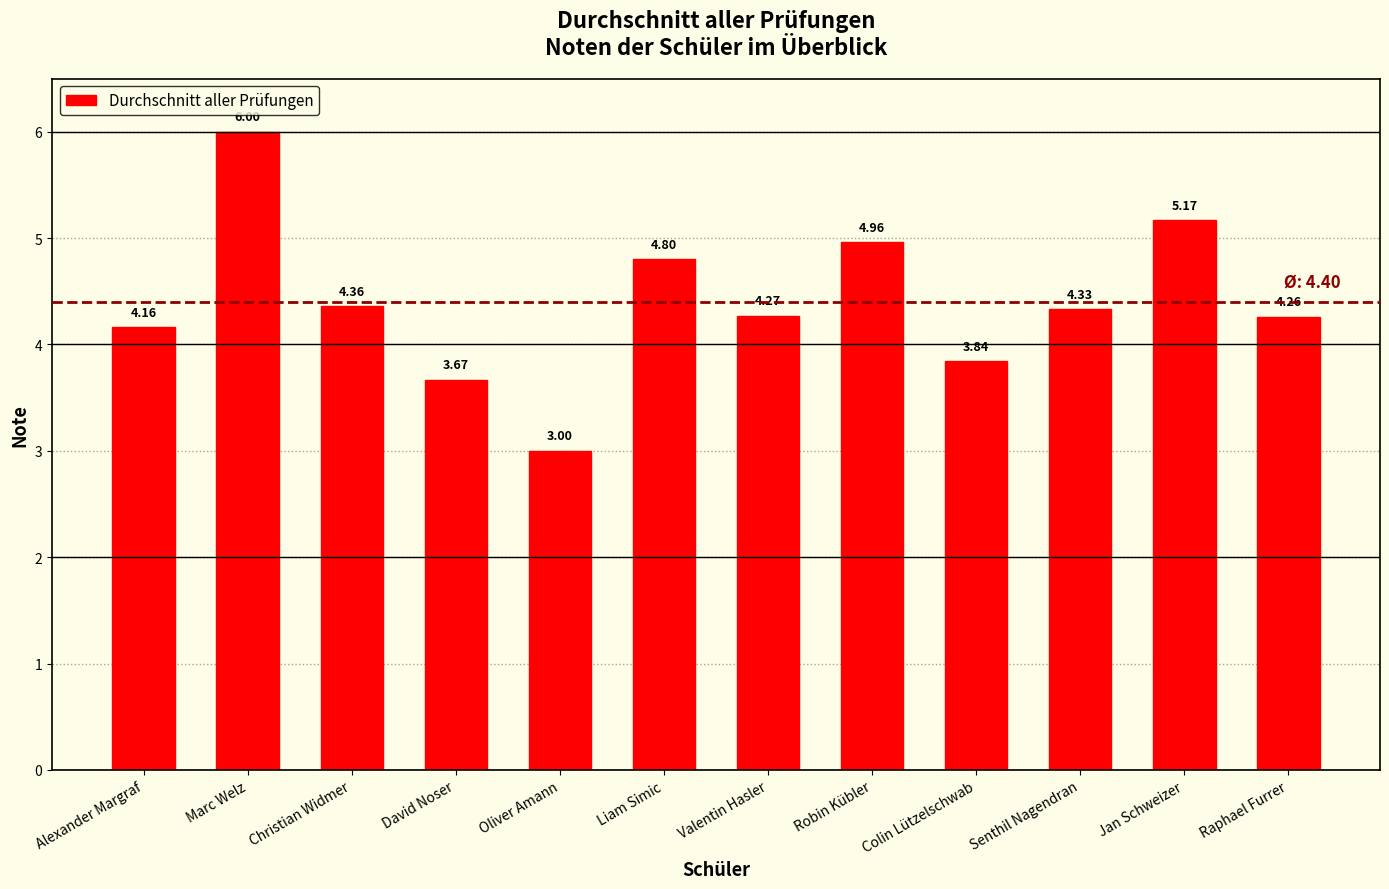

Does the chart contain stacked bars?

No